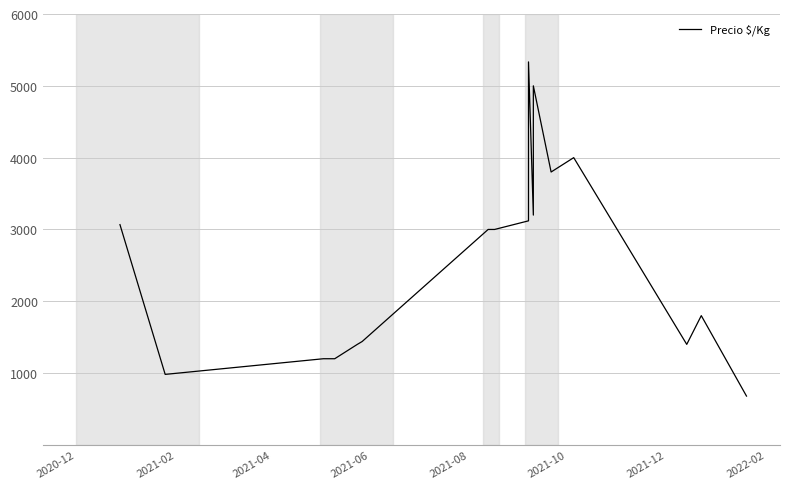

Is it true that the value at 14 is 2495?

False